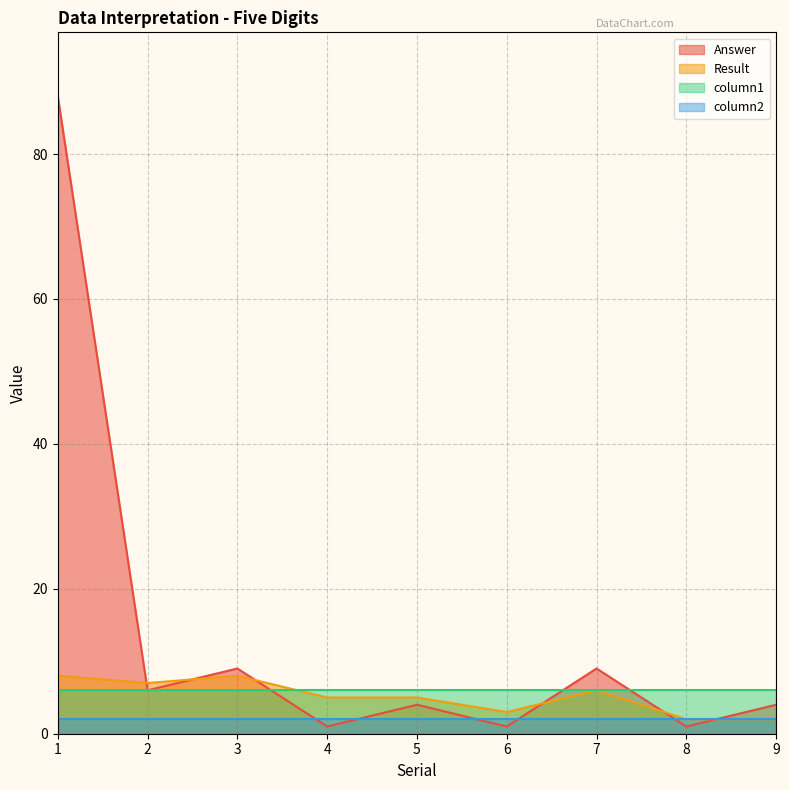

Which series changed the most between 5 and 9?

Result